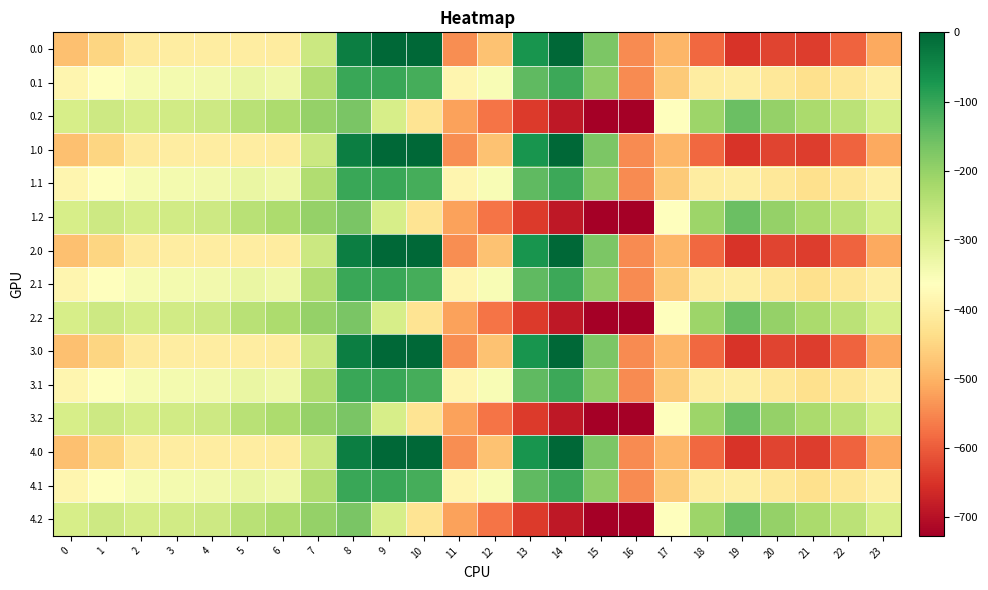

Rank the series by their maximum value, from lowest to highest.

0.2, 1.2, 2.2, 3.2, 4.2, 0.1, 1.1, 2.1, 3.1, 4.1, 0.0, 1.0, 2.0, 3.0, 4.0